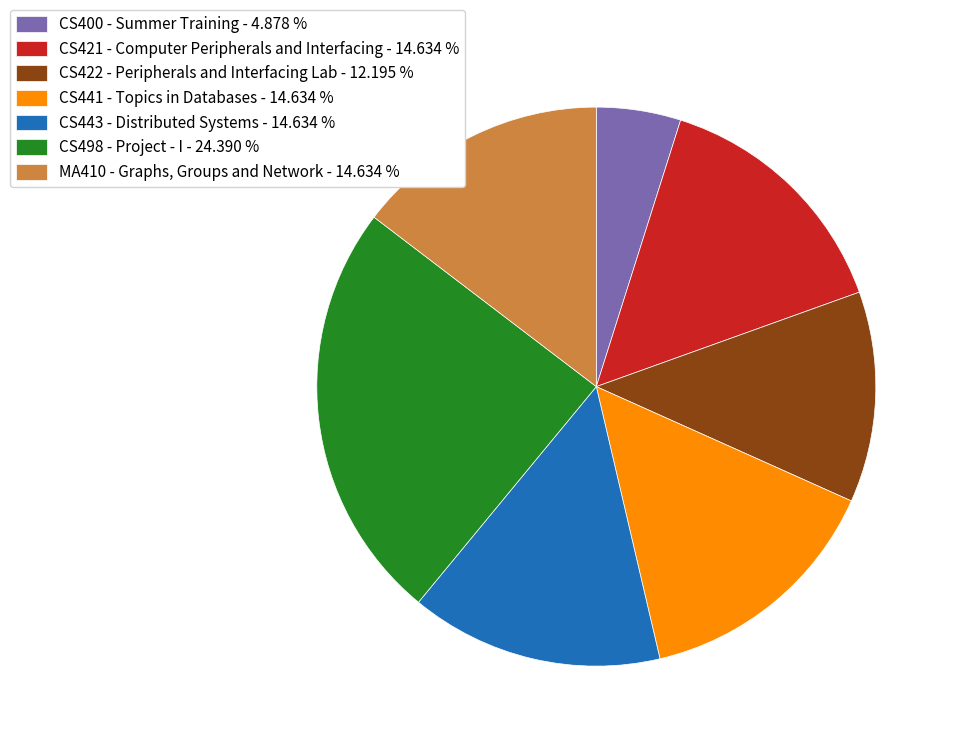

Between CS498 - Project - I - 24.390 % and CS421 - Computer Peripherals and Interfacing - 14.634 %, which is larger?

CS498 - Project - I - 24.390 %